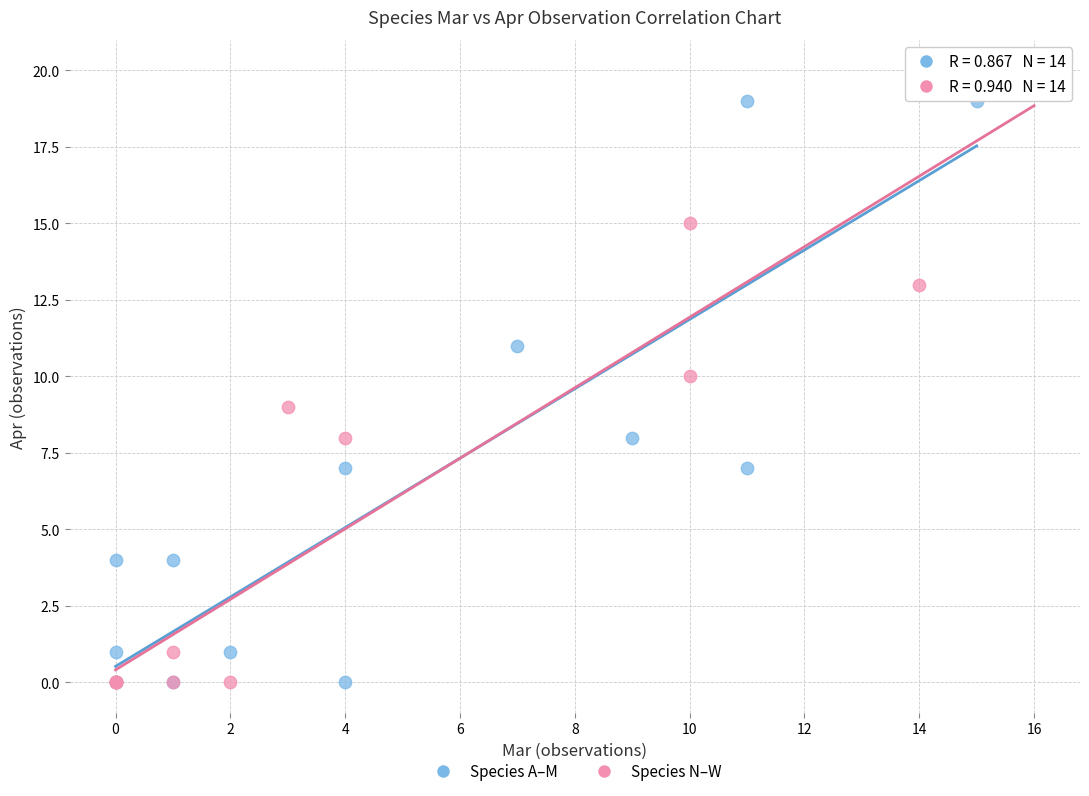

Which series has the widest spread of Y values?

Species N–W